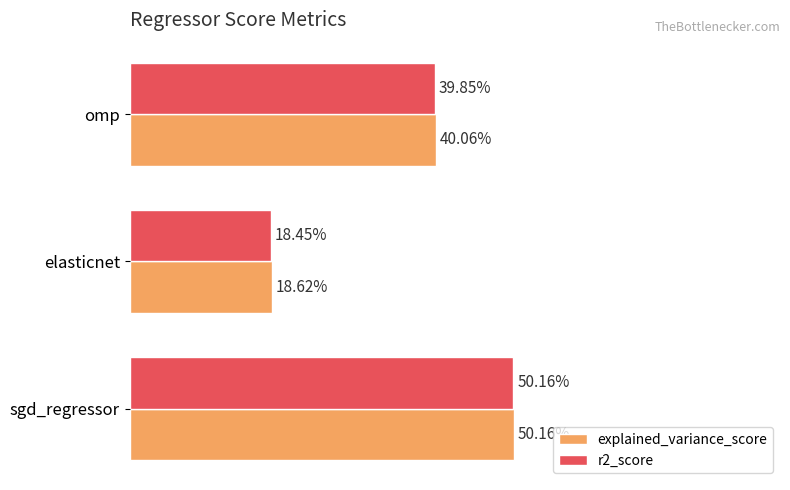

Reading right to left, extract all data points from this chart.

explained_variance_score: 0.4	0.2	0.5
r2_score: 0.4	0.2	0.5